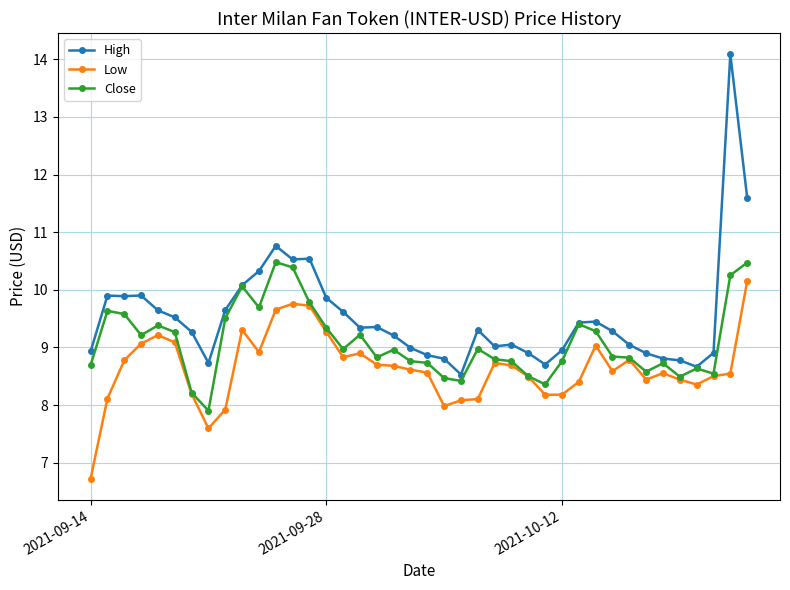

Which series has the largest total across all categories?

High